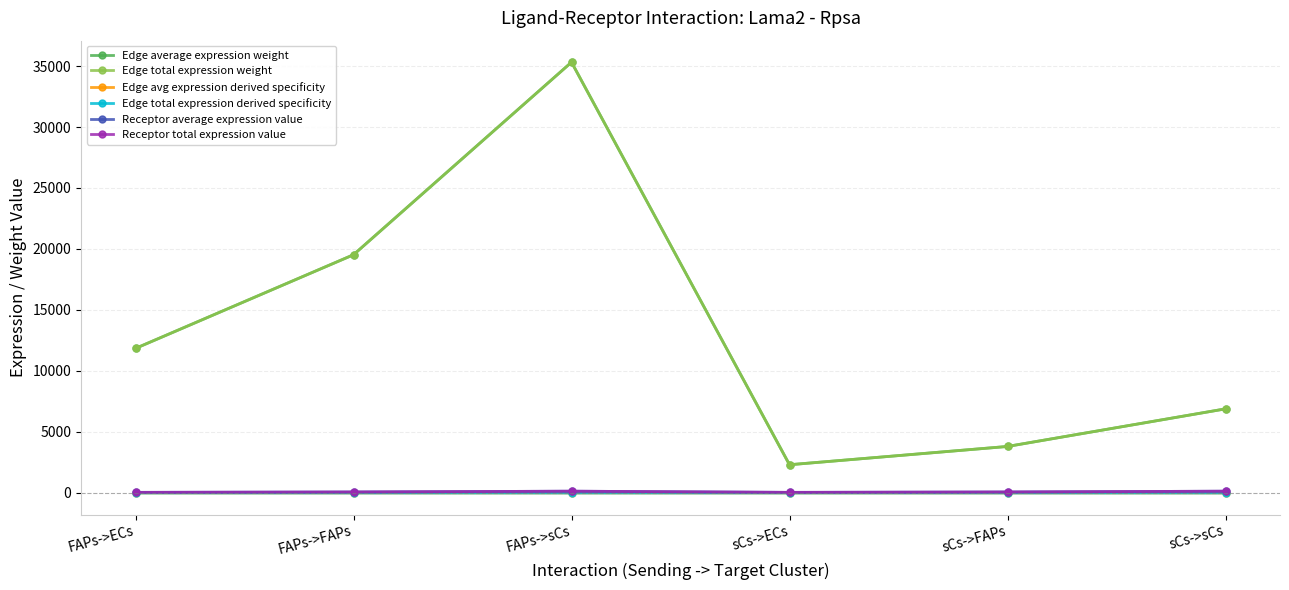

What is the maximum value for Edge total expression derived specificity?

0.4